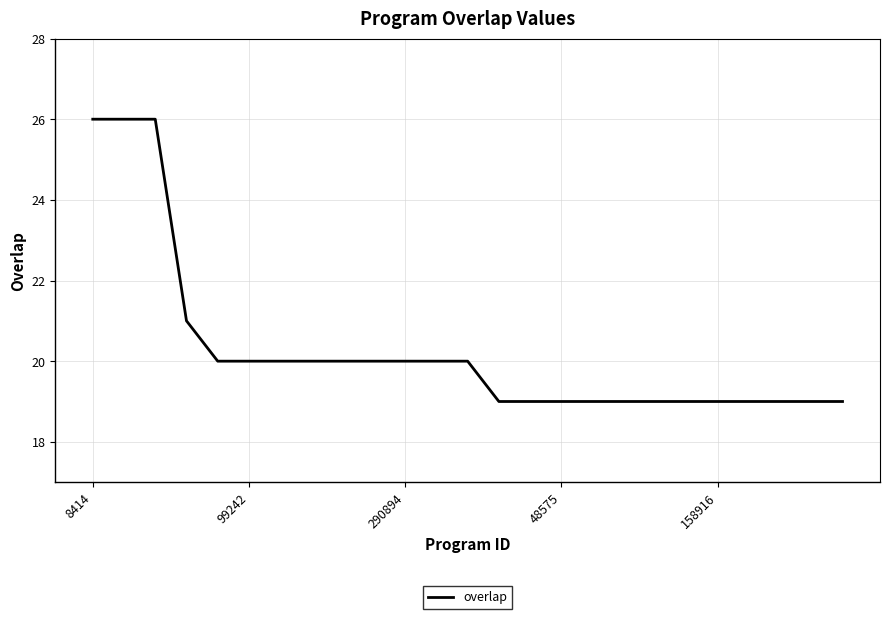

What is the smallest value displayed?

19